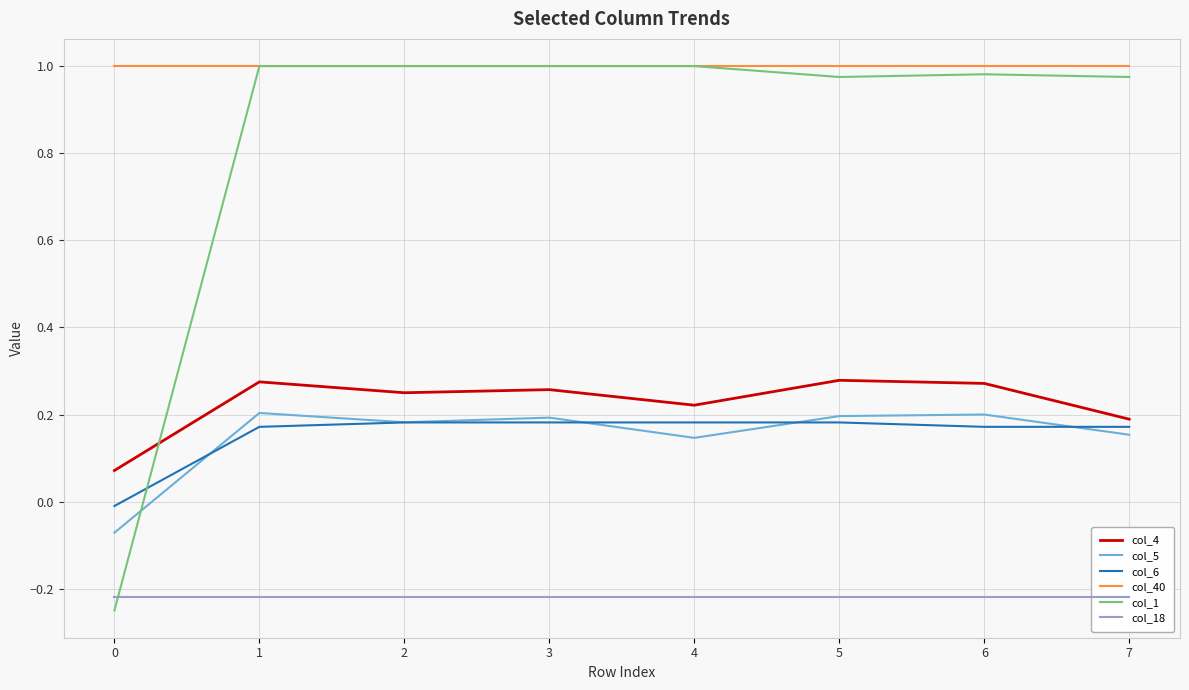

The value of col_6 at 2 is 0.2. True or false?

True